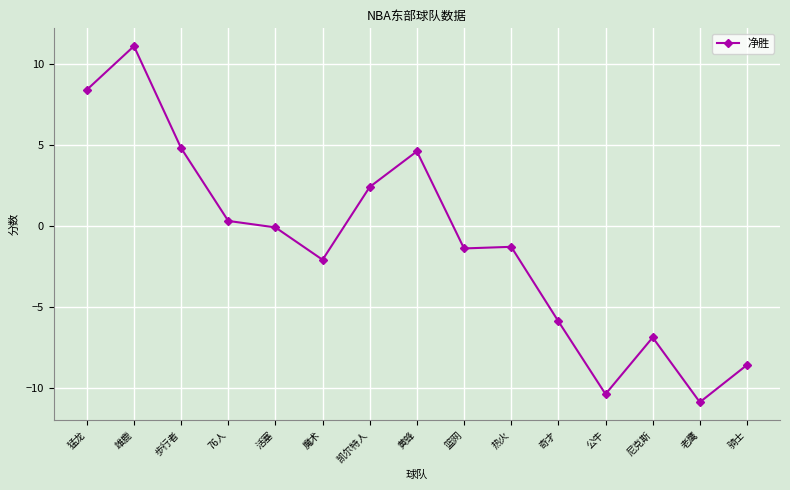

Is this an area chart (filled region under the line)?

No